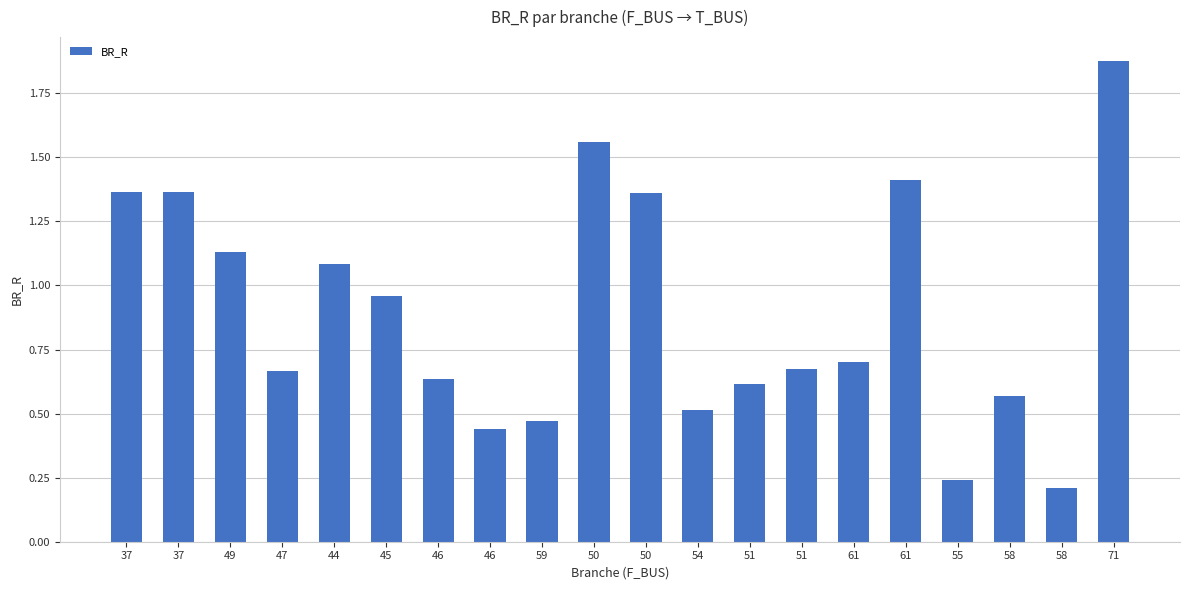

Count the number of data series in this chart.

1